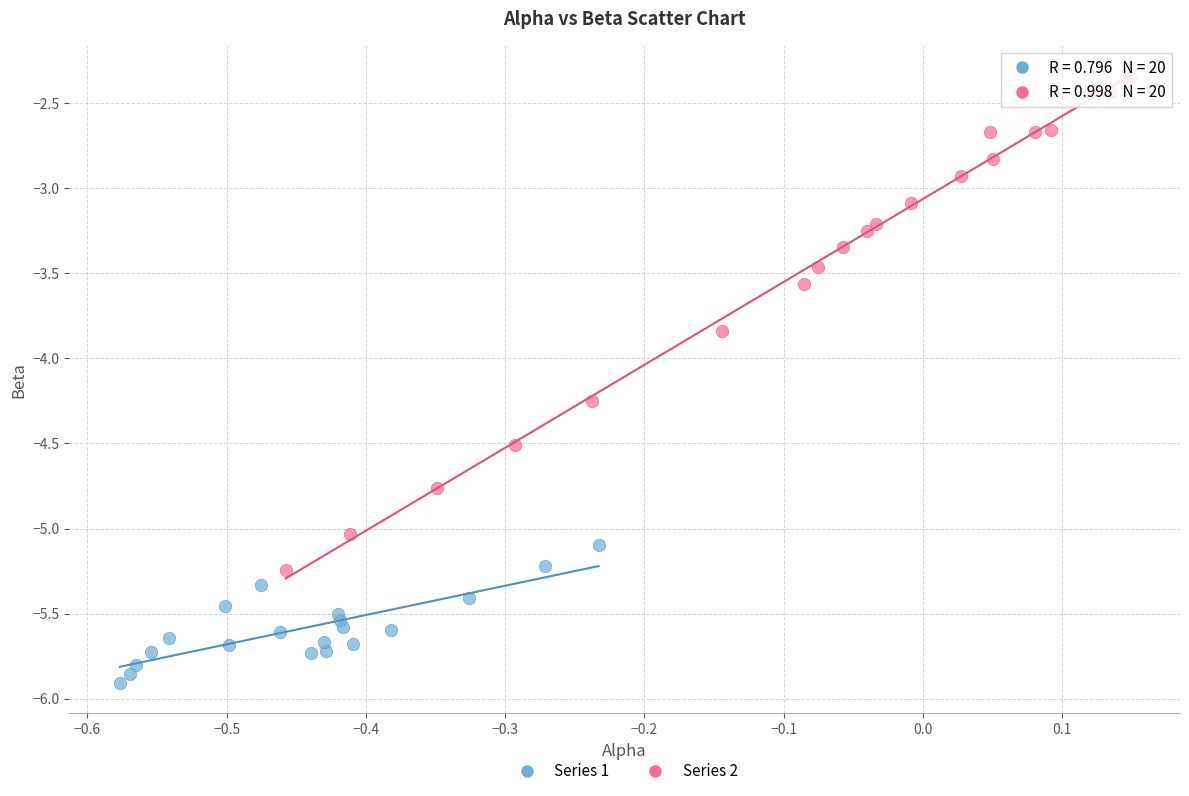

What are all the series names shown in the legend?

Series 1, Series 2